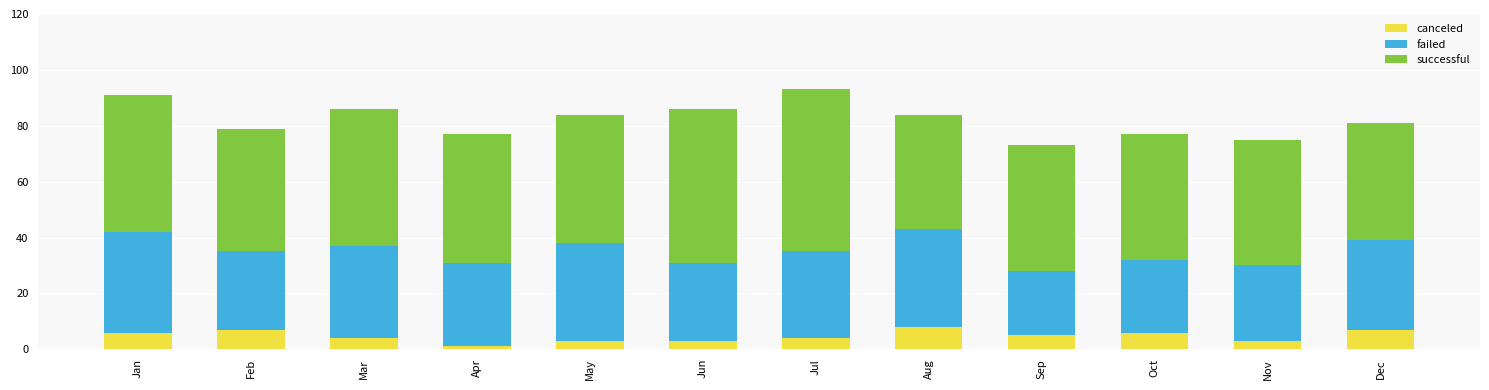

What is the sum of the canceled values at Jan and Jul?

10